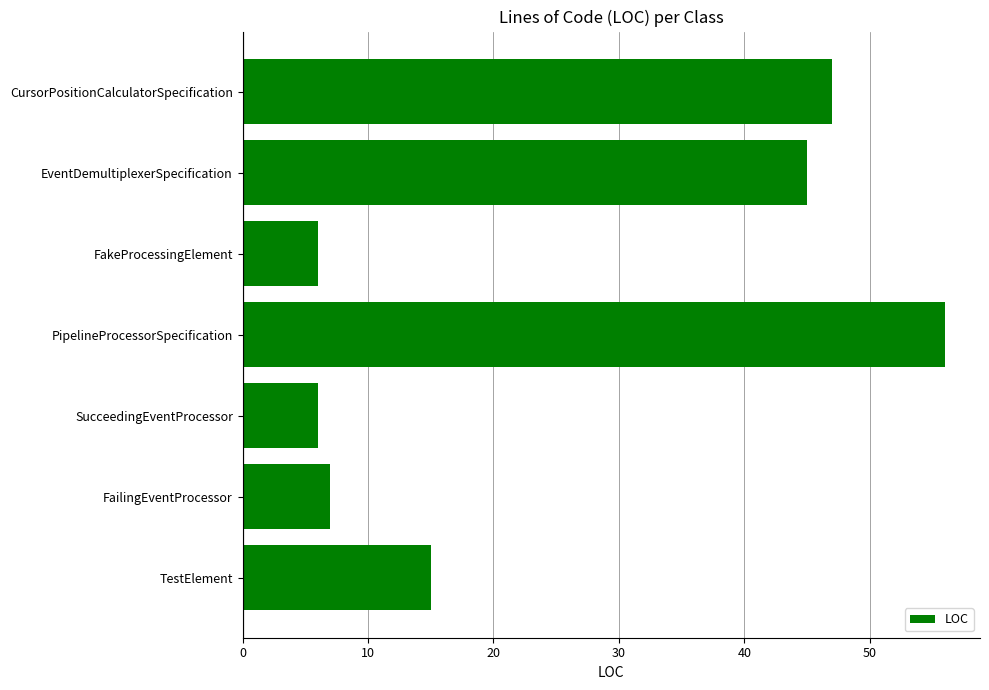

What is the maximum value shown in the chart?

56